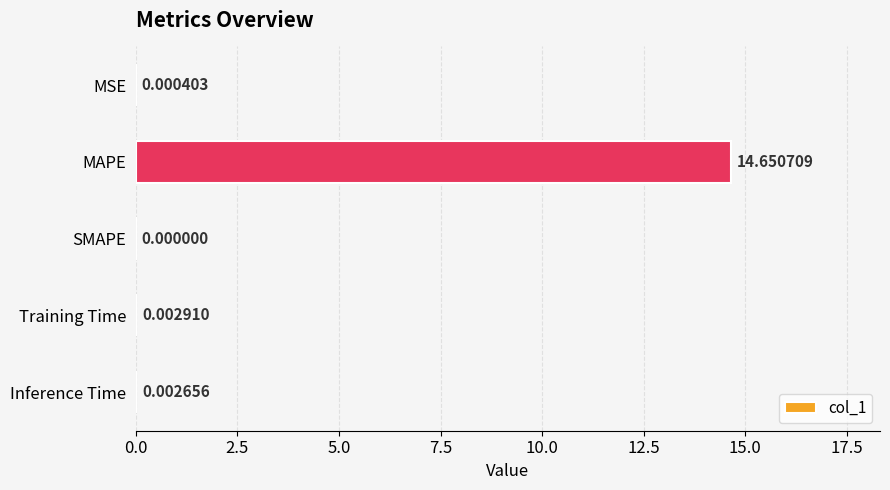

What is the sum of all values?

14.7